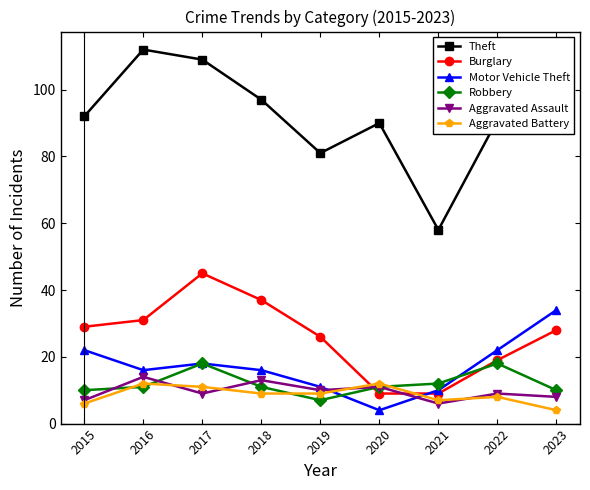

At how many categories does at least one series exceed 100?

2